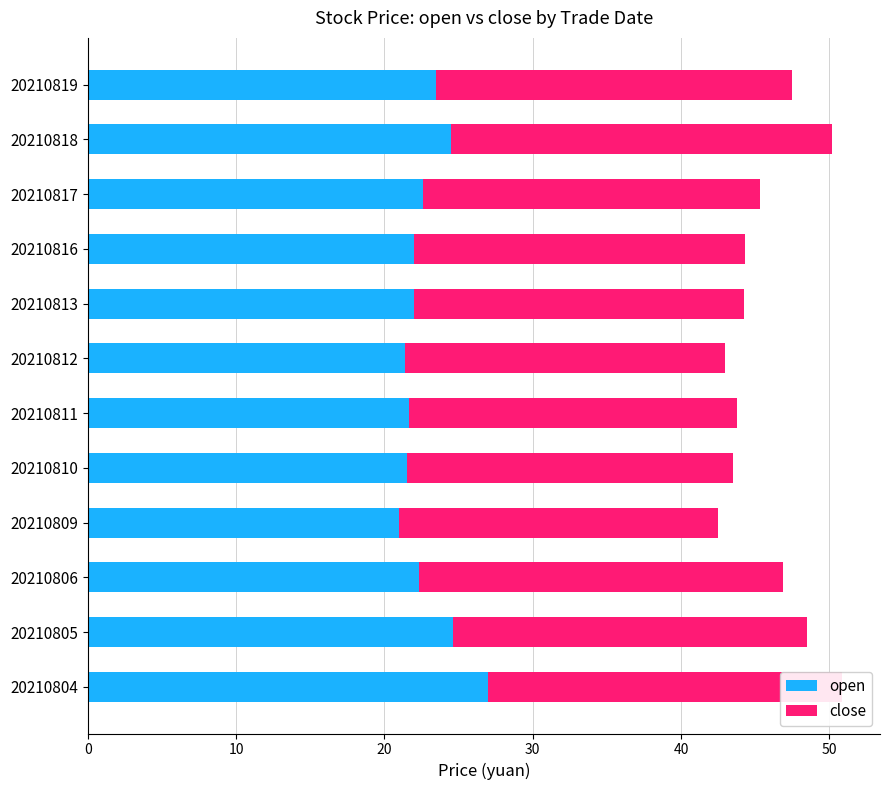

True or false: open has a value of 24.6 at 20210805.

True